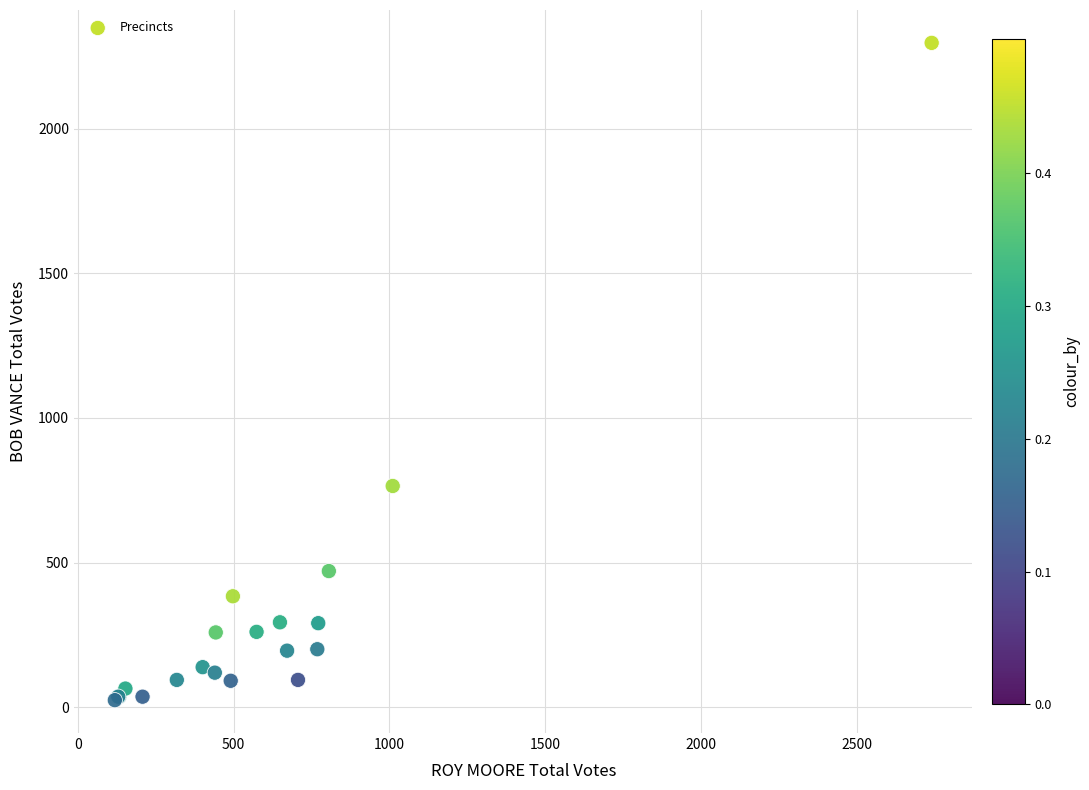

What Y value in the scatter plot is closest to 1160?

765